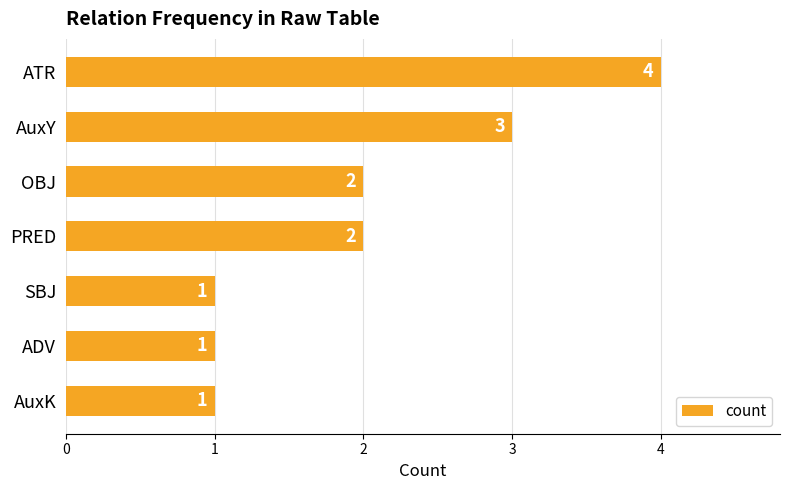

Count the values in the range 1 to 3.

6